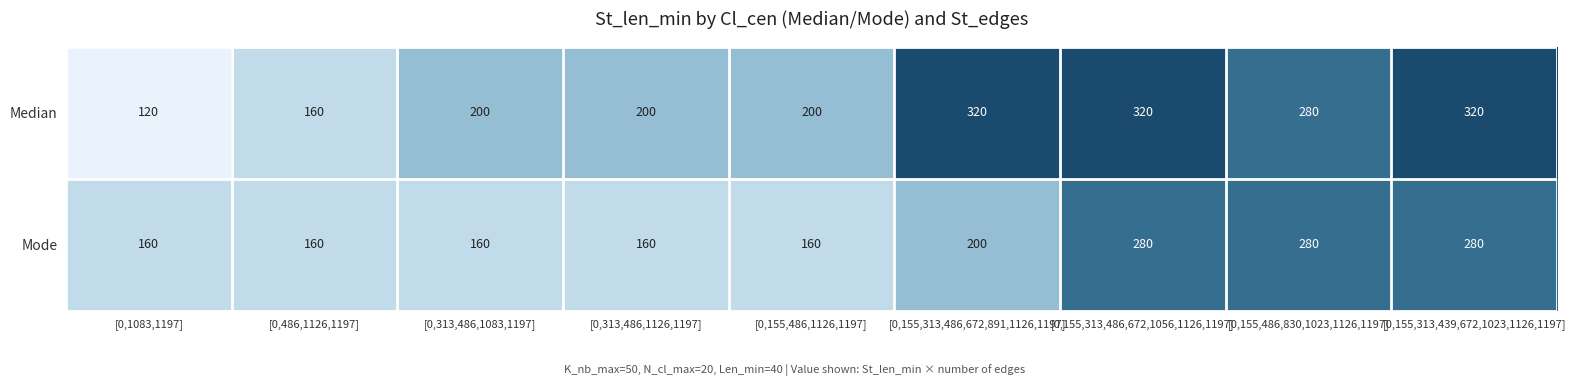

Is the value of Mode at [0,155,486,1126,1197] greater than the value of Median at [0,155,313,486,672,1056,1126,1197]?

No